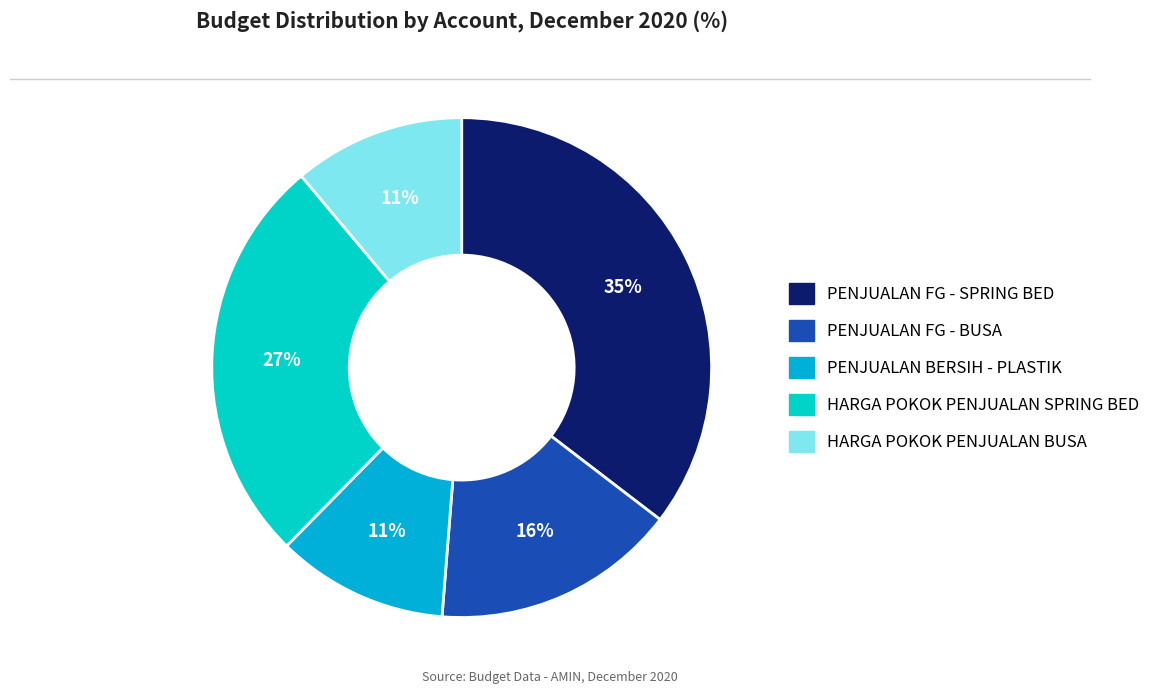

To the nearest percent, what portion does HARGA POKOK PENJUALAN SPRING BED represent?

27%